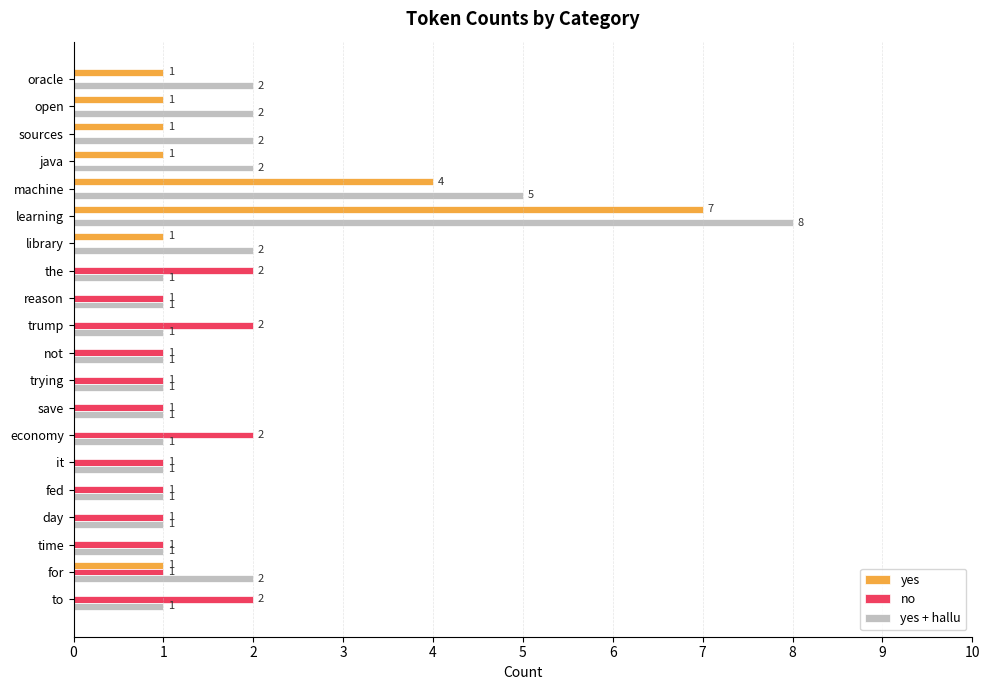

What are all the series names shown in the legend?

yes, no, yes + hallu